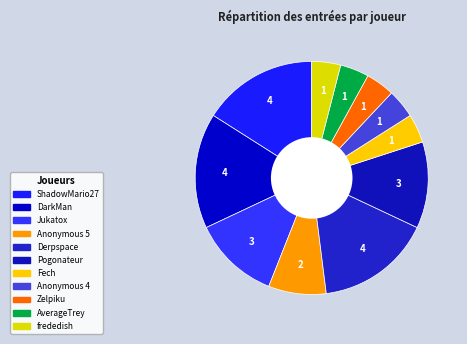

Rank the categories by value from highest to lowest.

ShadowMario27, DarkMan, Derpspace, Jukatox, Pogonateur, Anonymous 5, Fech, Anonymous 4, Zelpiku, AverageTrey, frededish